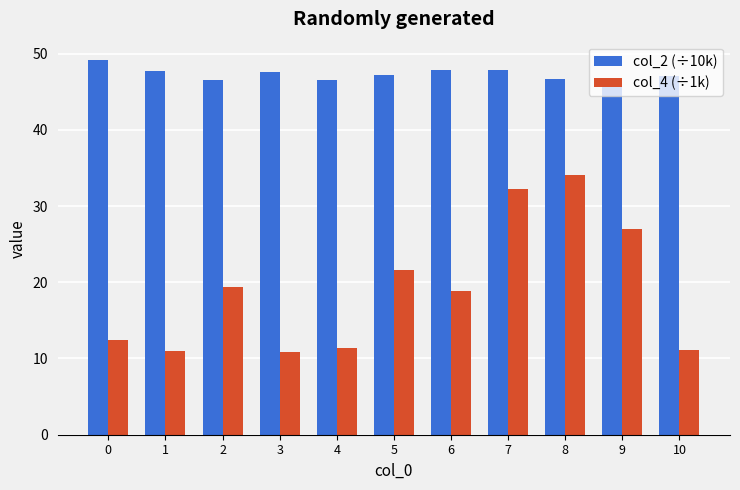

What are all the series names shown in the legend?

col_2 (÷10k), col_4 (÷1k)